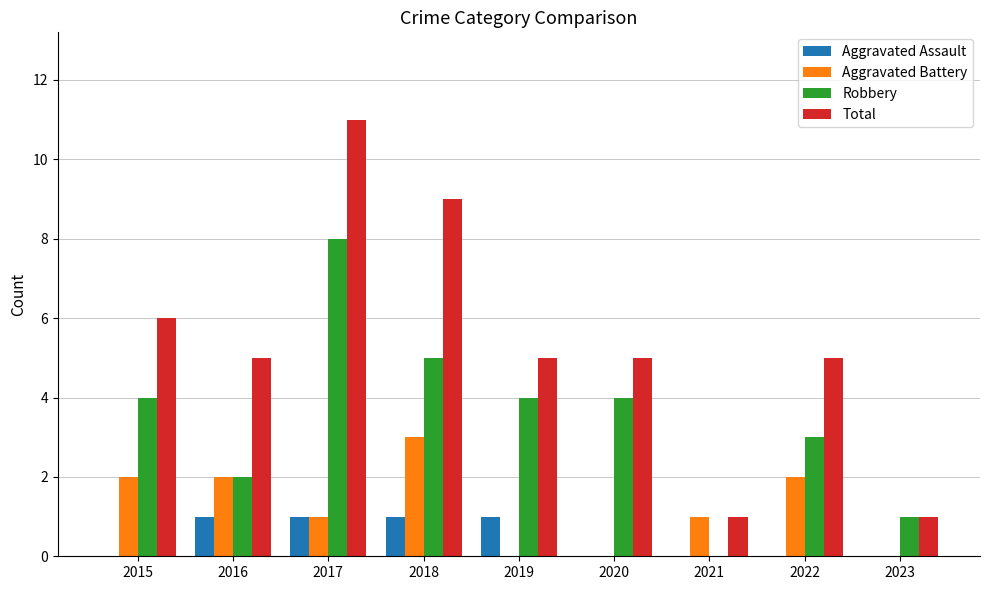

Reading left to right, what are all the values shown in this chart?

Aggravated Assault: 2015=0	2016=1	2017=1	2018=1	2019=1	2020=0	2021=0	2022=0	2023=0
Aggravated Battery: 2015=2	2016=2	2017=1	2018=3	2019=0	2020=0	2021=1	2022=2	2023=0
Robbery: 2015=4	2016=2	2017=8	2018=5	2019=4	2020=4	2021=0	2022=3	2023=1
Total: 2015=6	2016=5	2017=11	2018=9	2019=5	2020=5	2021=1	2022=5	2023=1